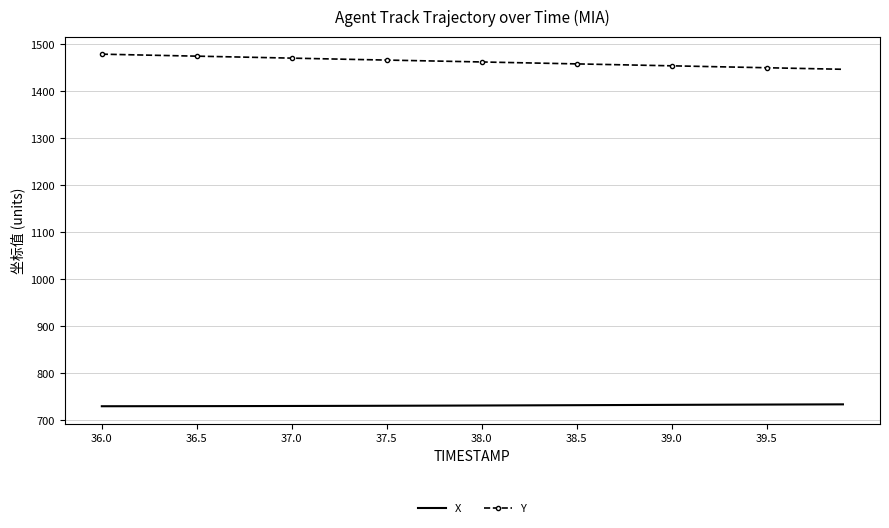

True or false: Y and X cross at least once.

False